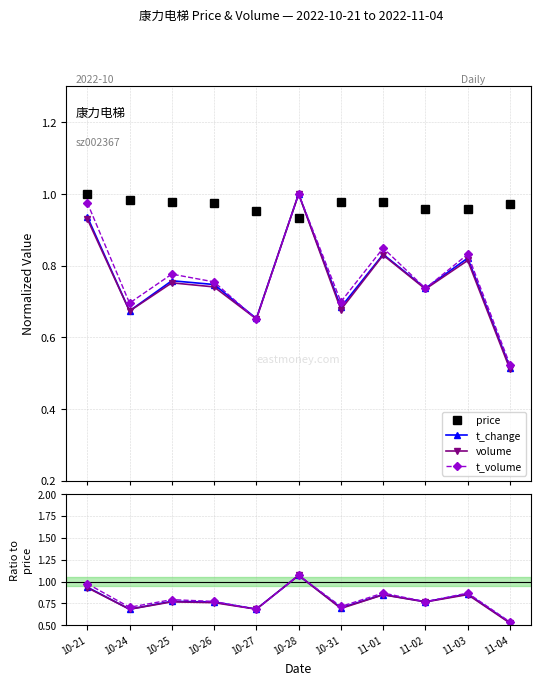

At how many categories does at least one series exceed 0?

11